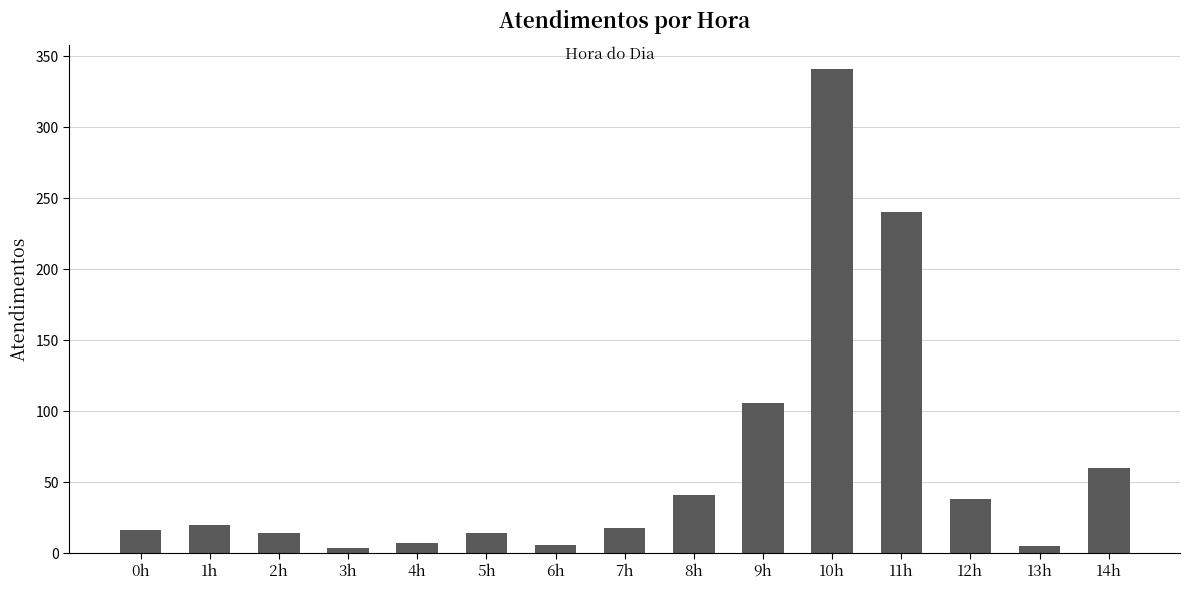

What is the difference between the maximum and minimum values?

337